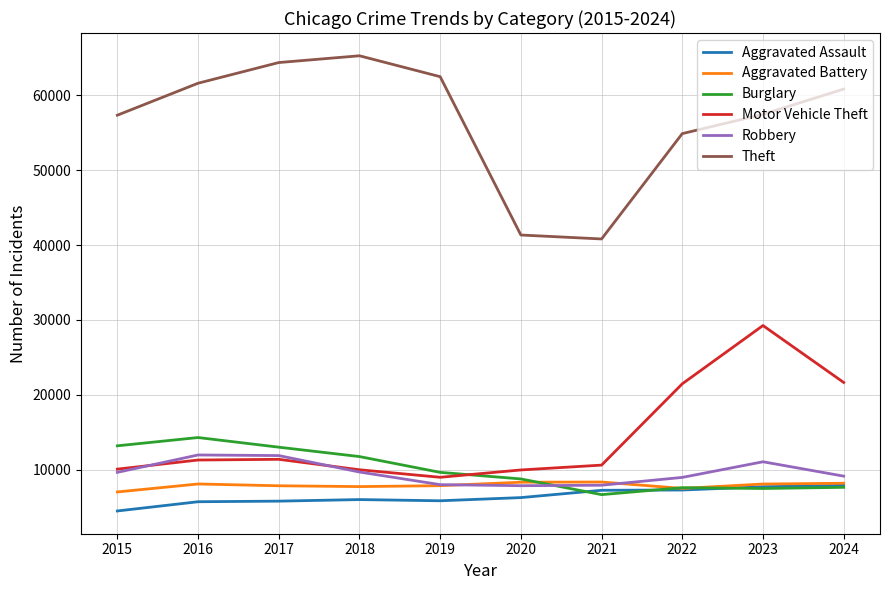

What is the difference between the second highest and minimum values in the Burglary series?

6523